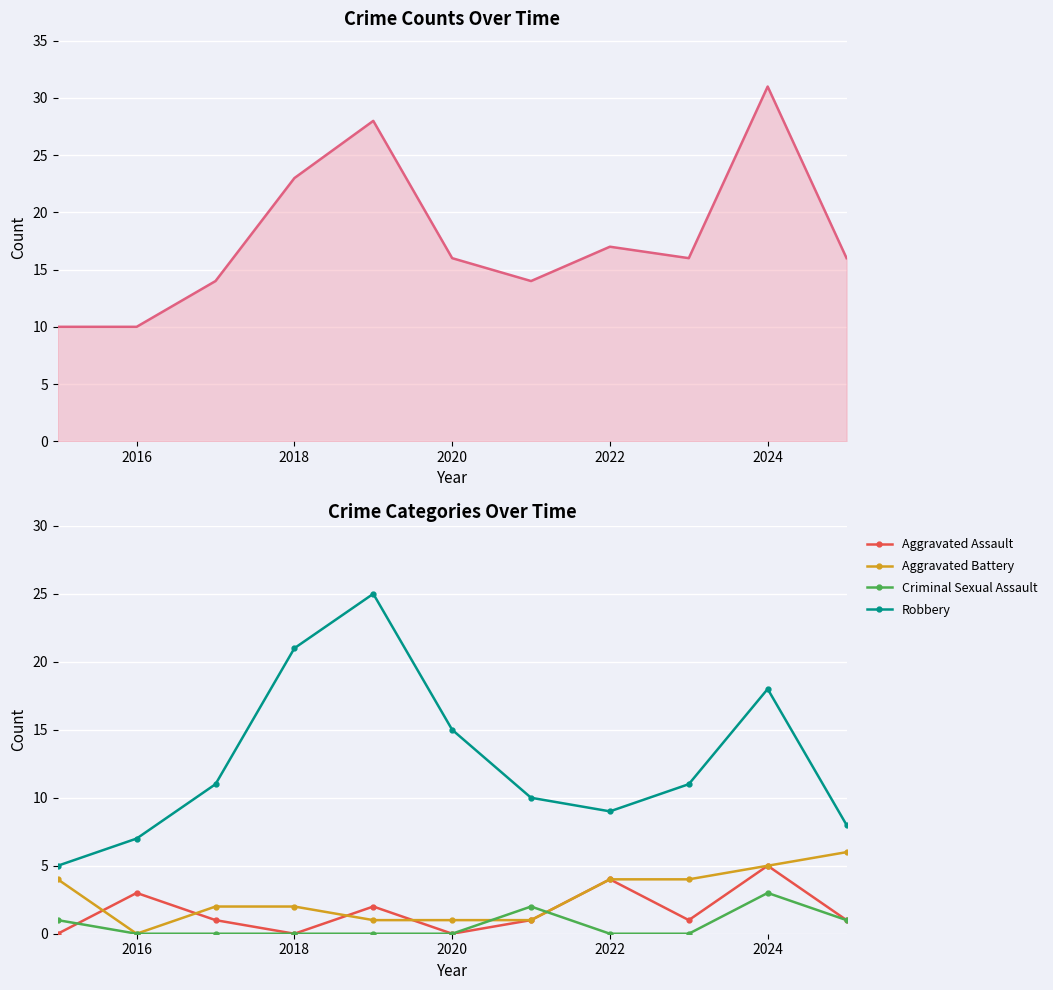

What is the difference between the maximum and minimum values in the Robbery series?

20